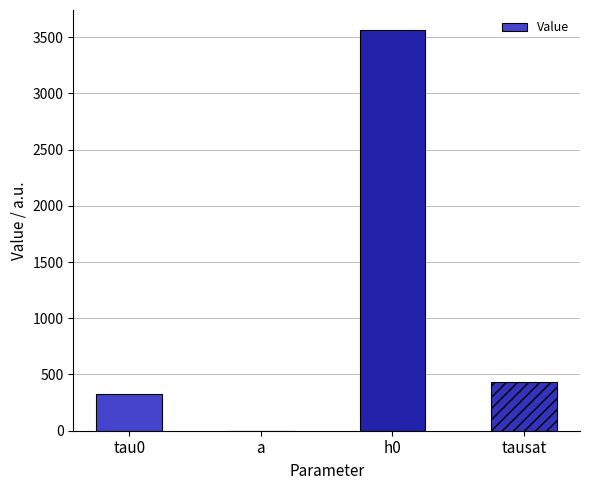

Reading right to left, what are all the values shown in this chart?

tausat=432.5	h0=3562.5	a=1.2	tau0=325.0